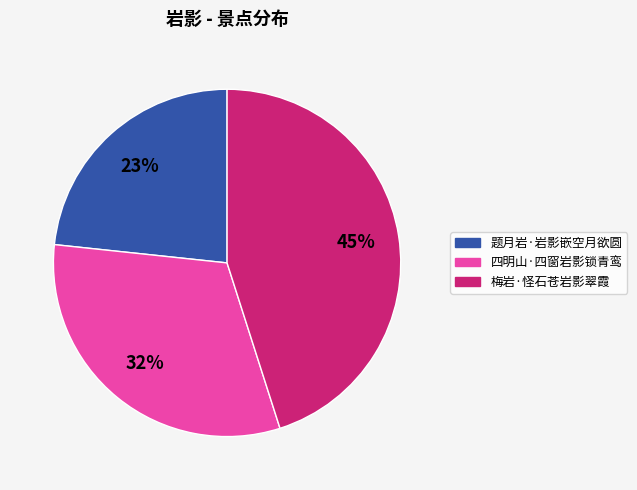

Do 题月岩·岩影嵌空月欲圆 and 梅岩·怪石苍岩影翠霞 together represent more than half of the pie?

Yes